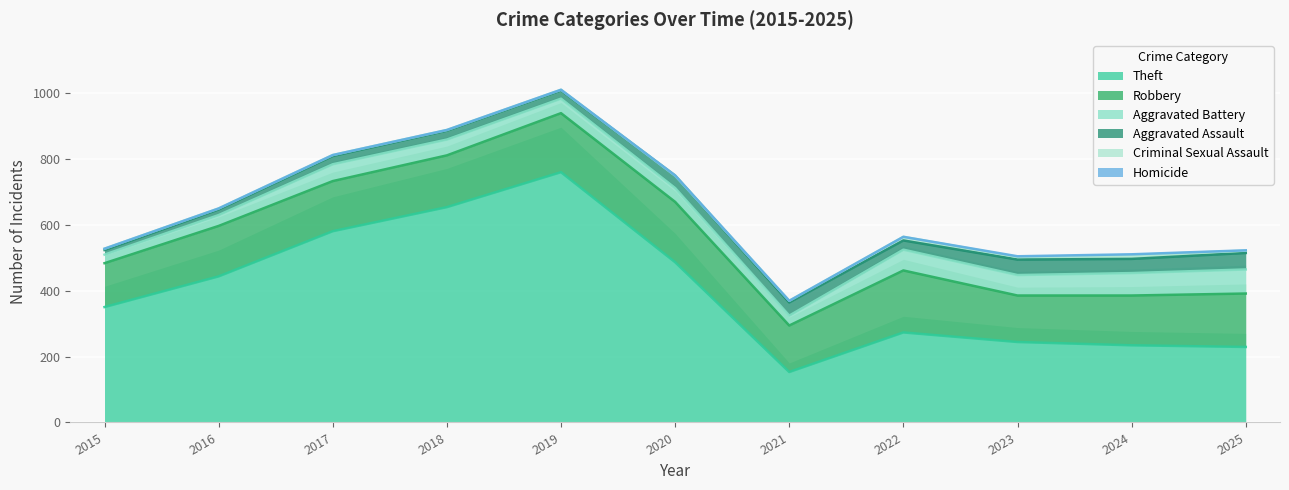

Where is Theft nearest to the value 456?

2016